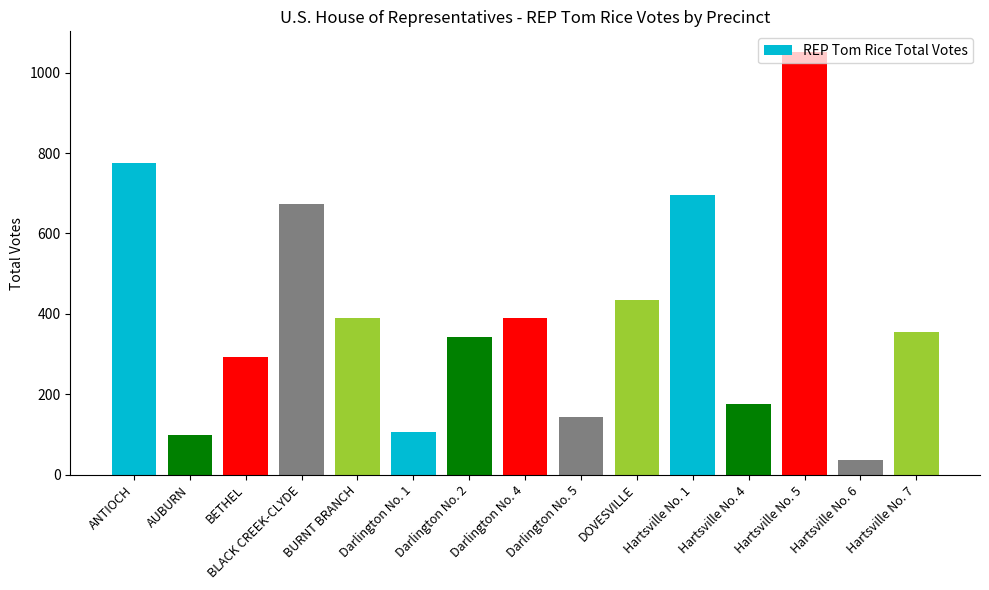

How many values are below 354?

7